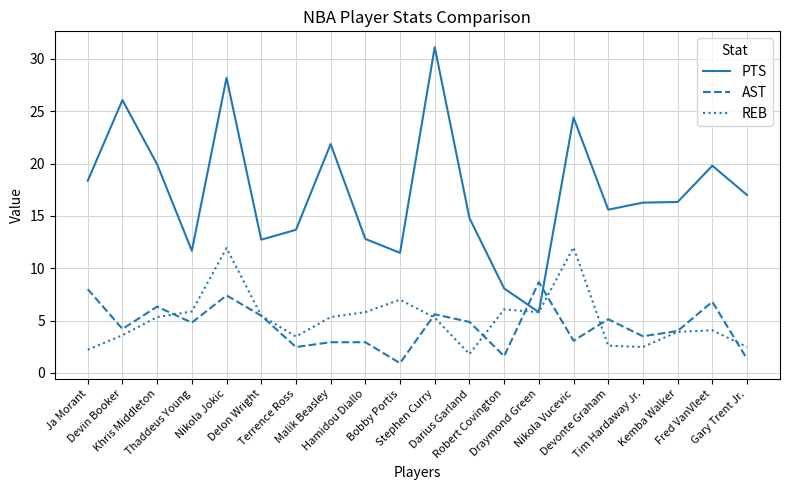

What is the maximum value for REB?

12.0